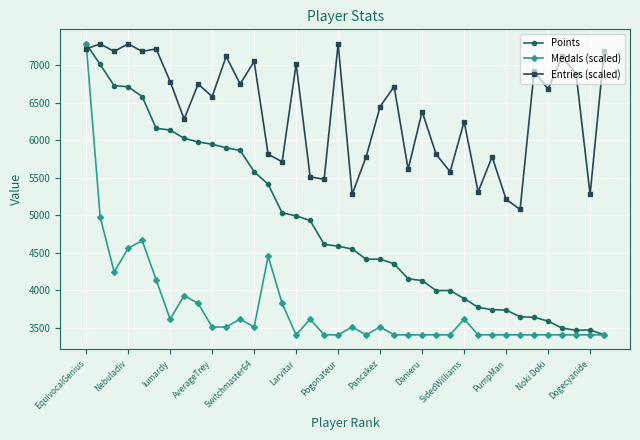

True or false: Entries (scaled) has more than 0 interior local peaks.

True